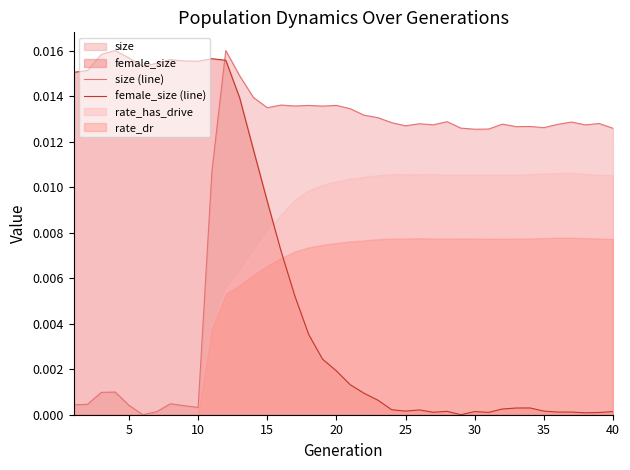

What is the sum of all size (line) values?

0.4